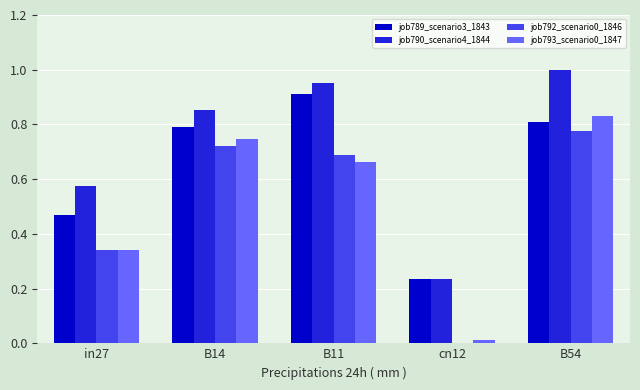

Which series changed the most between B14 and B54?

job790_scenario4_1844